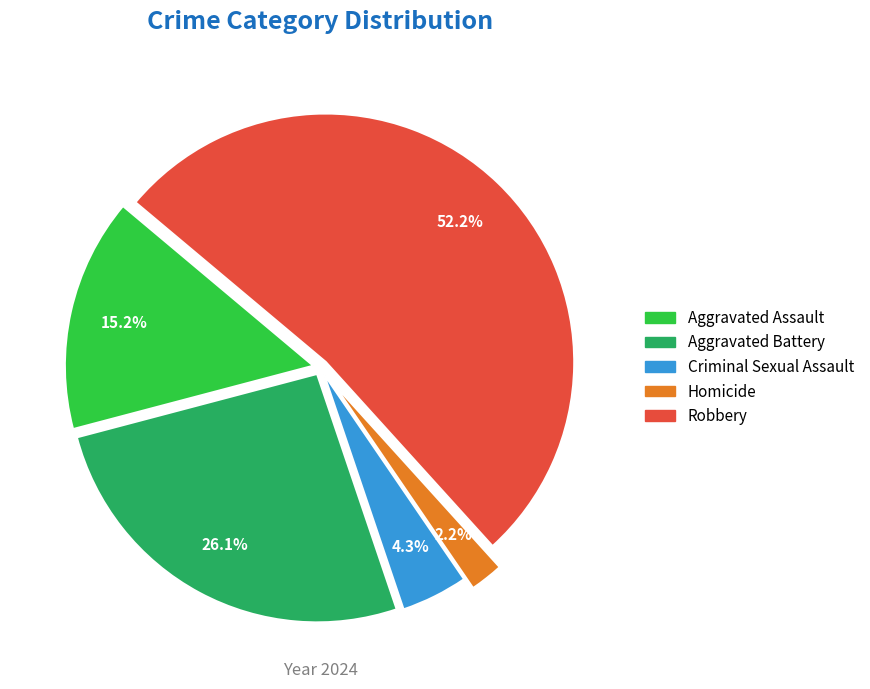

Is it true that Aggravated Assault is 26% of the pie?

False